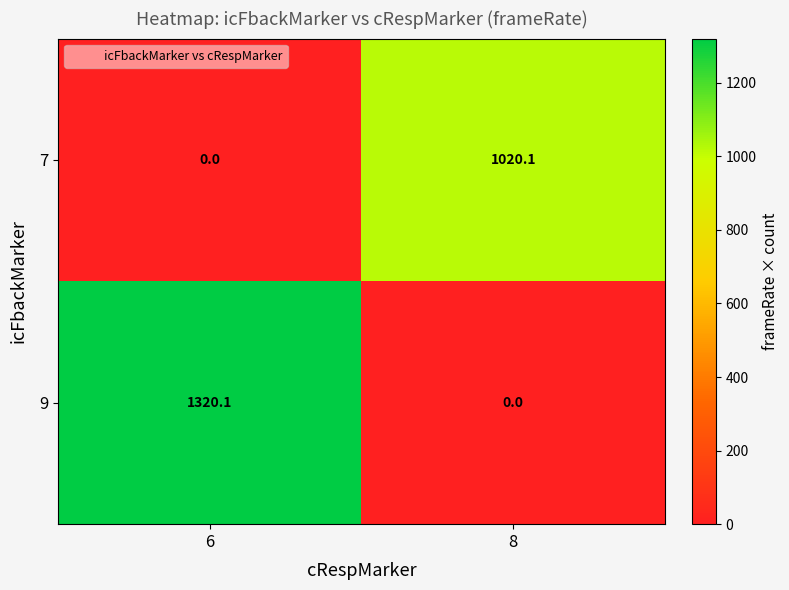

How many data points in 7 are less than 1020?

1